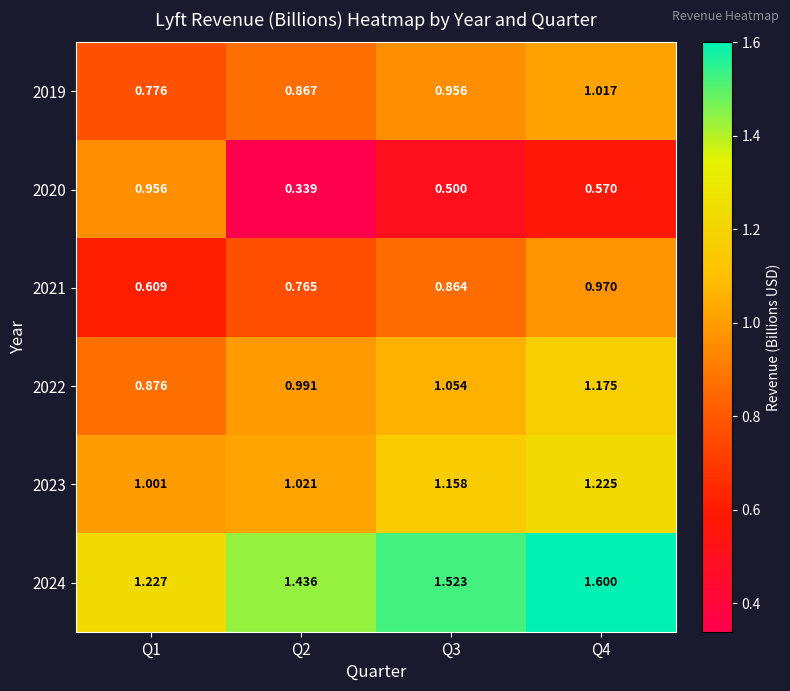

Is the value of 2024 at Q4 greater than the value of 2022 at Q3?

Yes